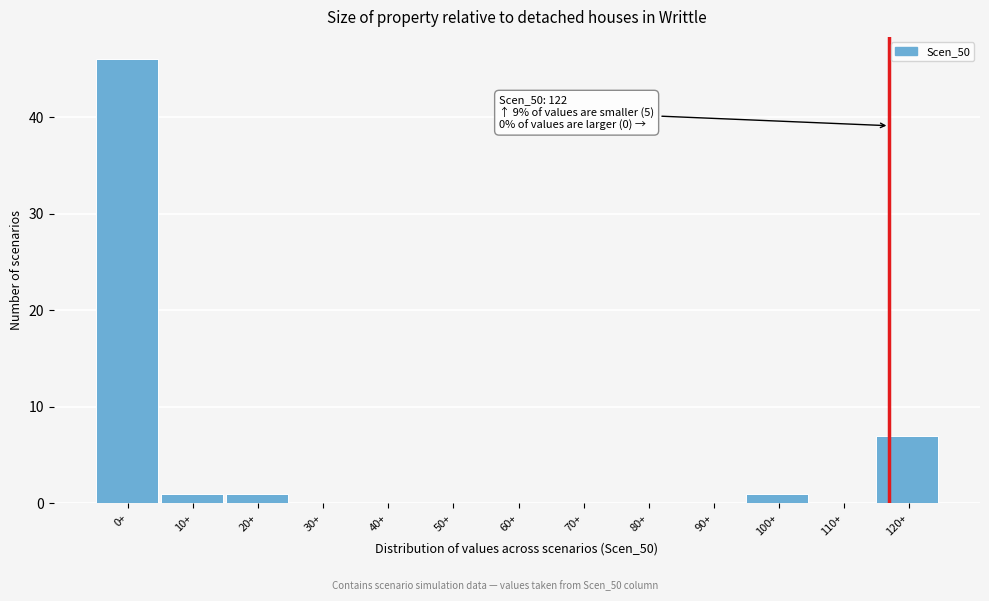

Reading right to left, what are all the values shown in this chart?

120+=7	110+=0	100+=1	90+=0	80+=0	70+=0	60+=0	50+=0	40+=0	30+=0	20+=1	10+=1	0+=46